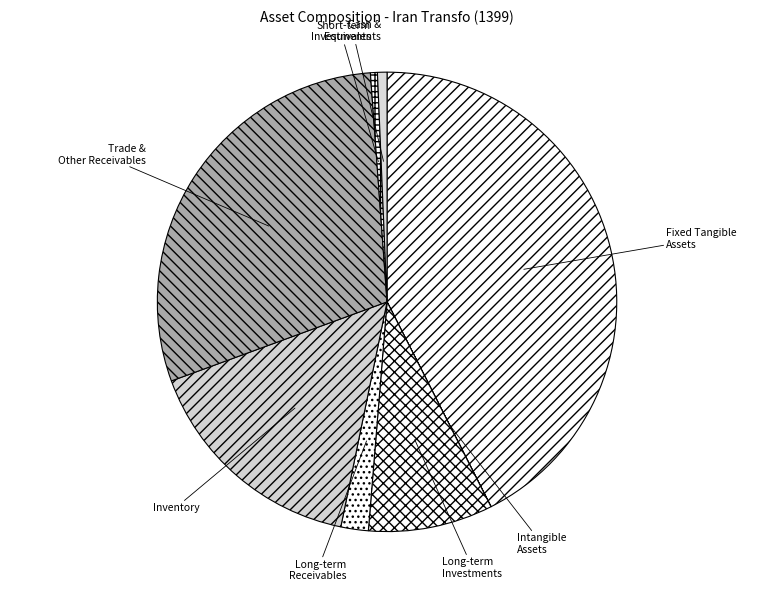

Is the sum of Trade & Other Receivables and Fixed Tangible Assets greater than half?

Yes